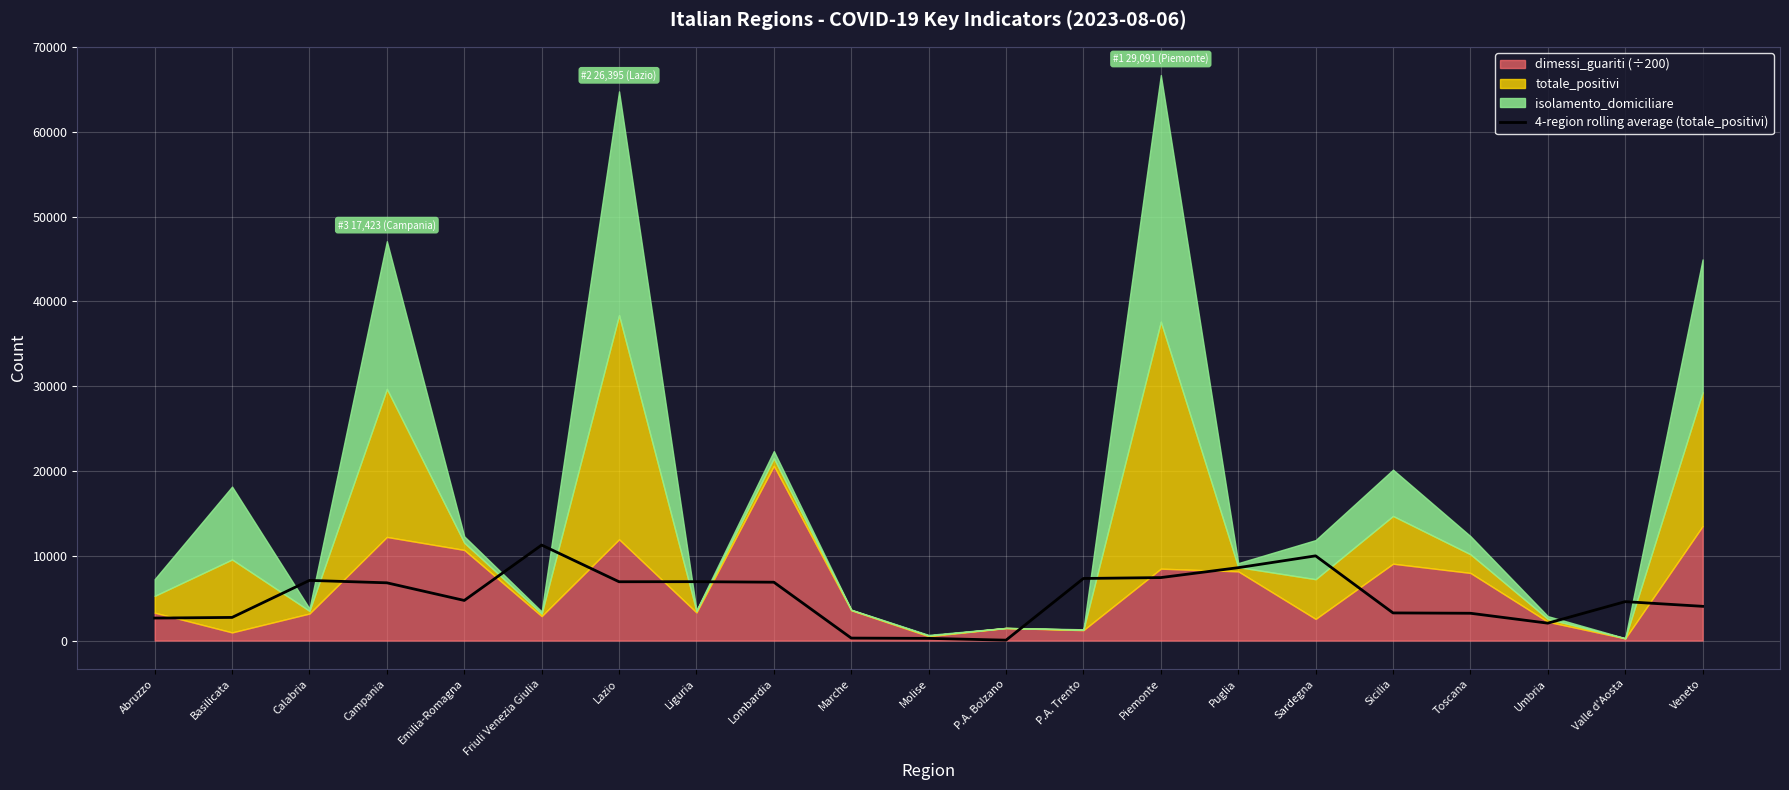

The 4-region rolling average (totale_positivi) series shows 11263.2 at Friuli Venezia Giulia. True or false?

True